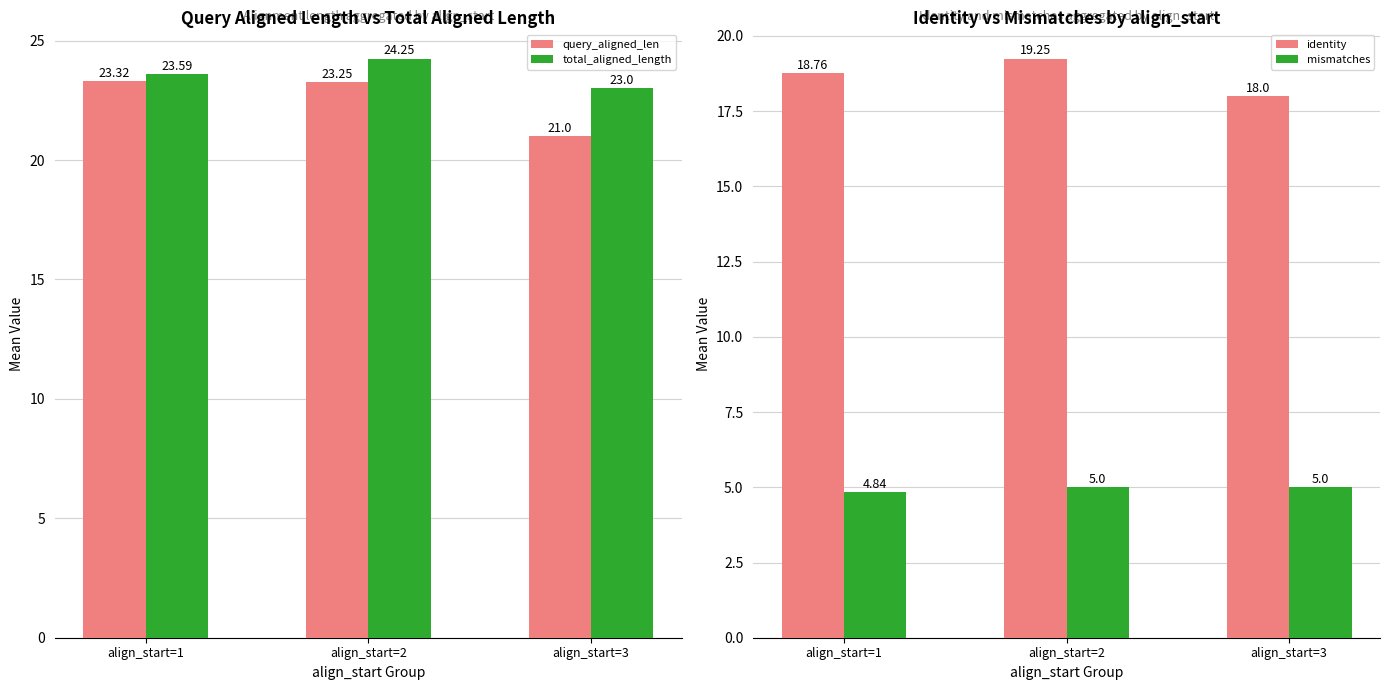

At which label does query_aligned_len reach its minimum?

align_start=3